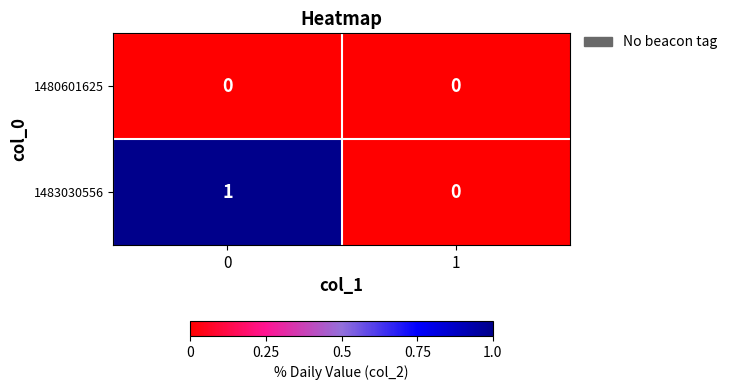

The 1483030556 series shows 0 at 1. True or false?

True